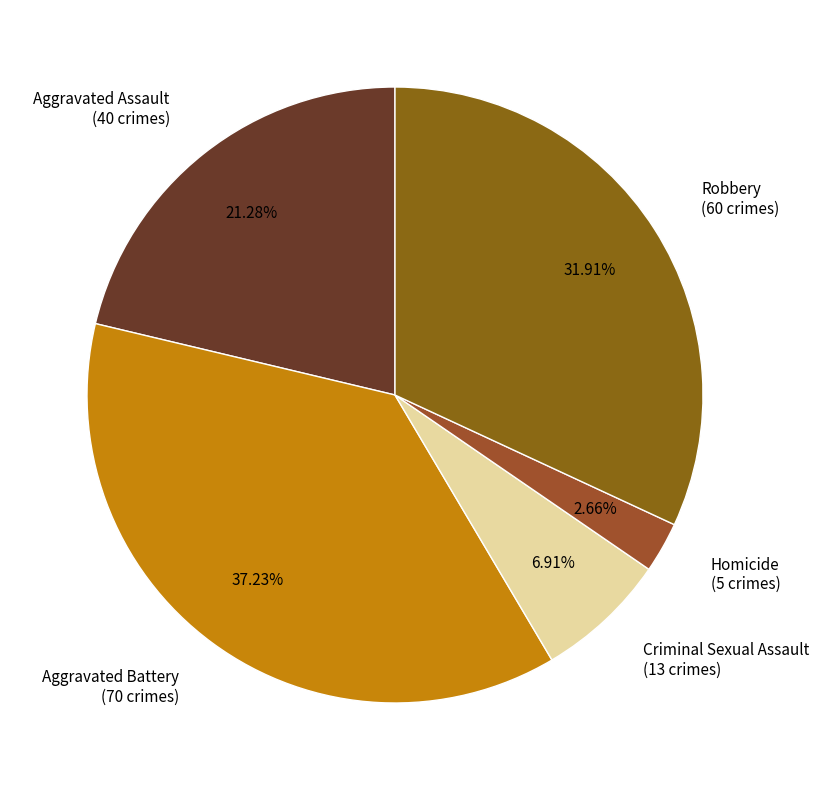

Count the number of slices in the pie.

5